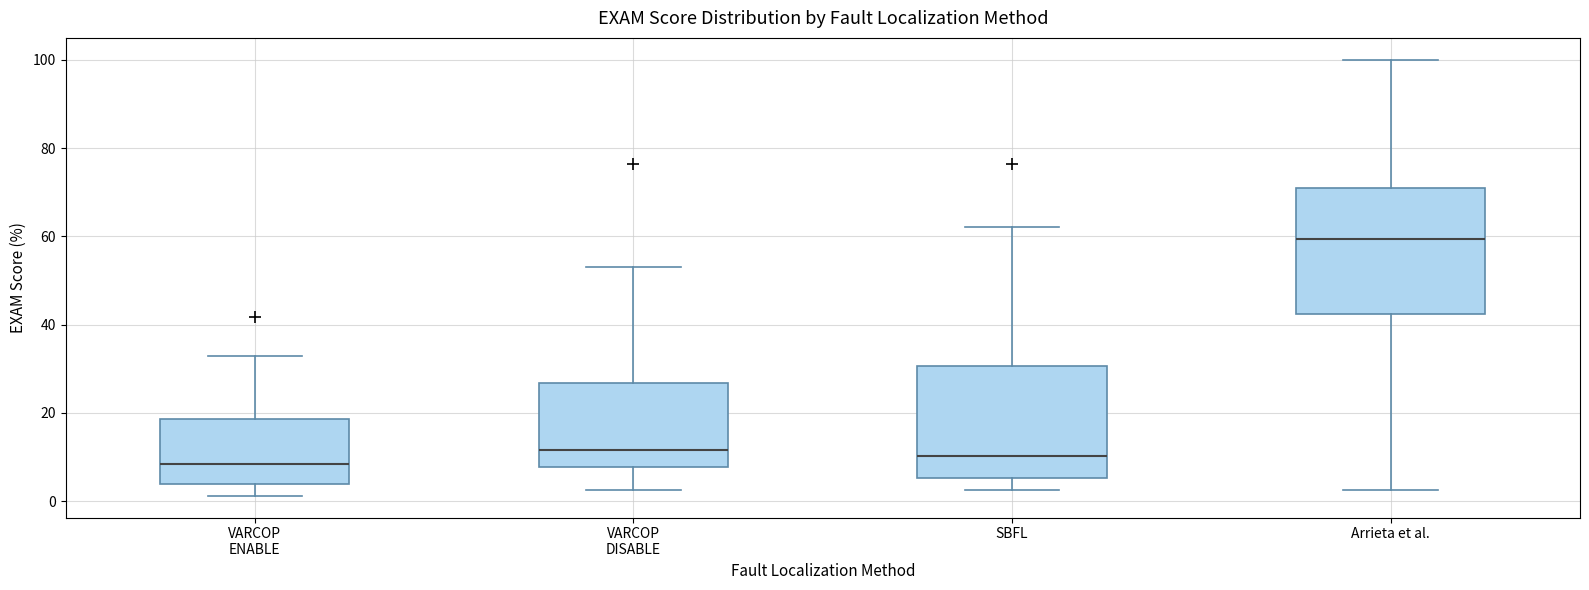

Reading left to right, read every box against the y-axis: the position of its median line, the range the box covers, and the ends of its whiskers. The values are not printed on the chart, so give them approximately, as read against the axis.

VARCOP ENABLE: median 8, box 4 to 18, whiskers 2 to 32
VARCOP DISABLE: median 12, box 8 to 26, whiskers 2 to 54
SBFL: median 10, box 6 to 30, whiskers 2 to 62
Arrieta et al.: median 60, box 42 to 70, whiskers 2 to 100